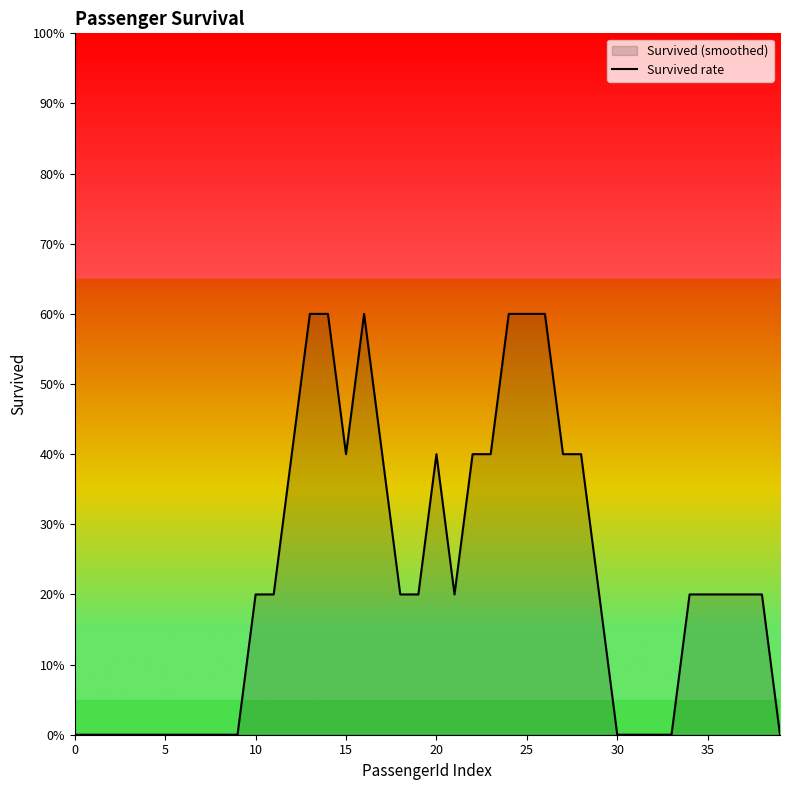

How many lines are shown in the chart?

1